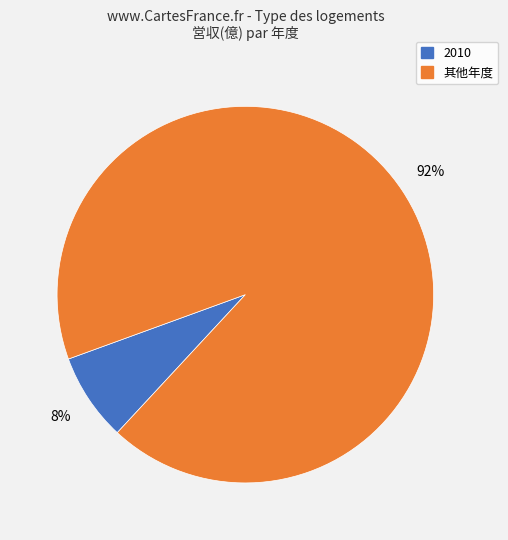

How many segments does this pie chart have?

2